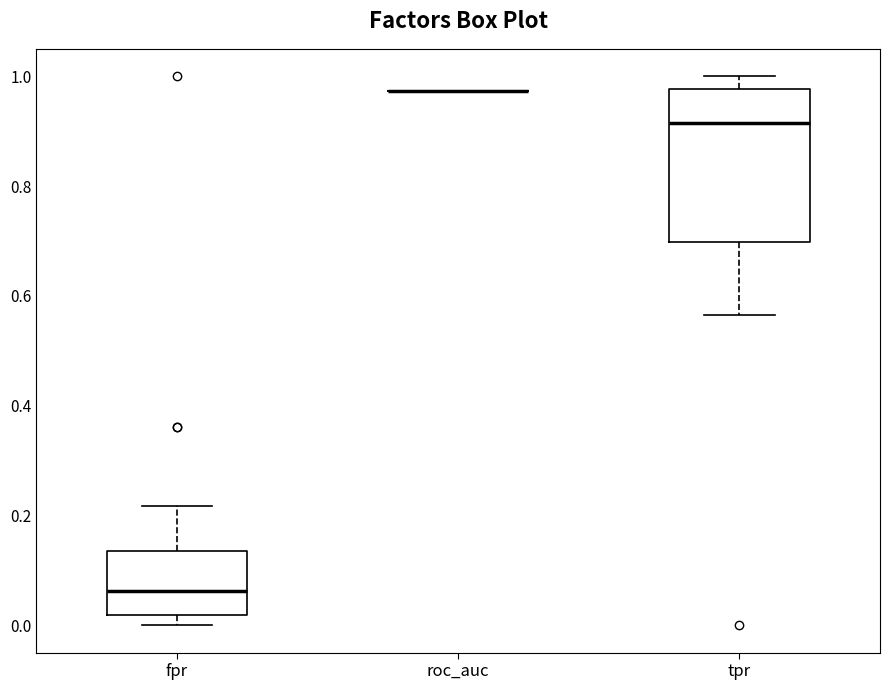

Comparing the boxes themselves (not the whiskers), which one is the tallest?

tpr